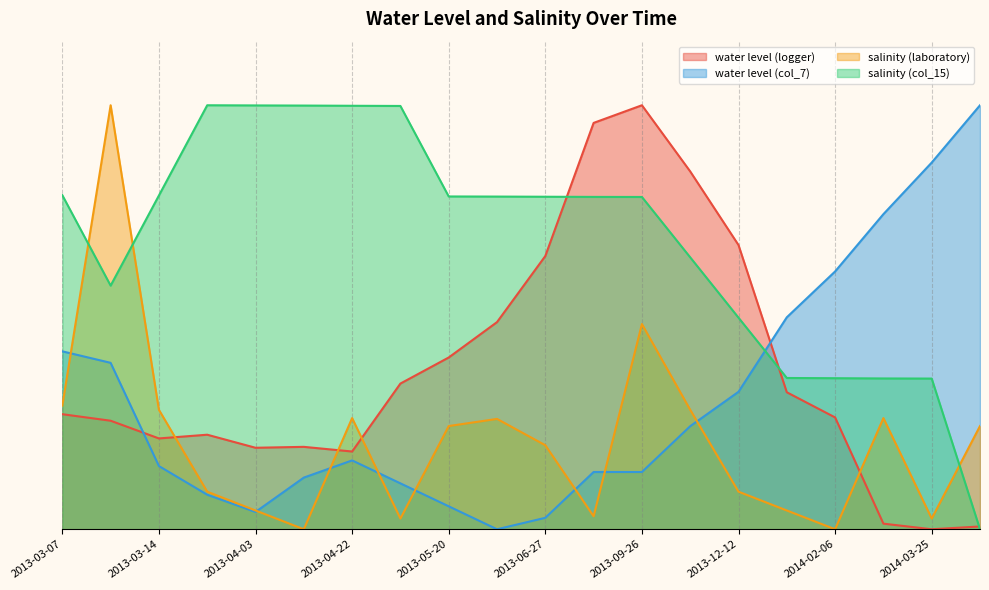

Rank the series by their maximum value, from highest to lowest.

water level (logger), water level (col_7), salinity (laboratory), salinity (col_15)